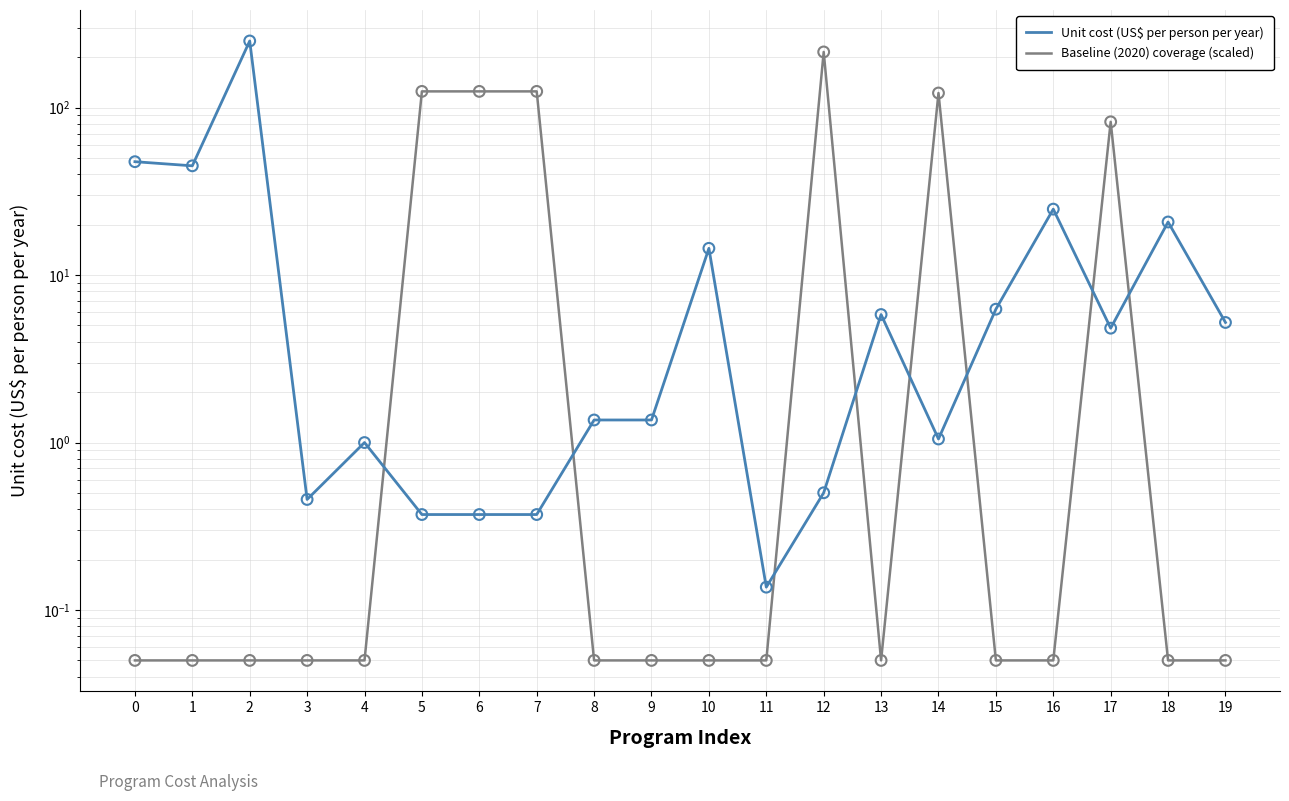

Which series contains the highest Y value?

Unit cost (US$ per person per year)